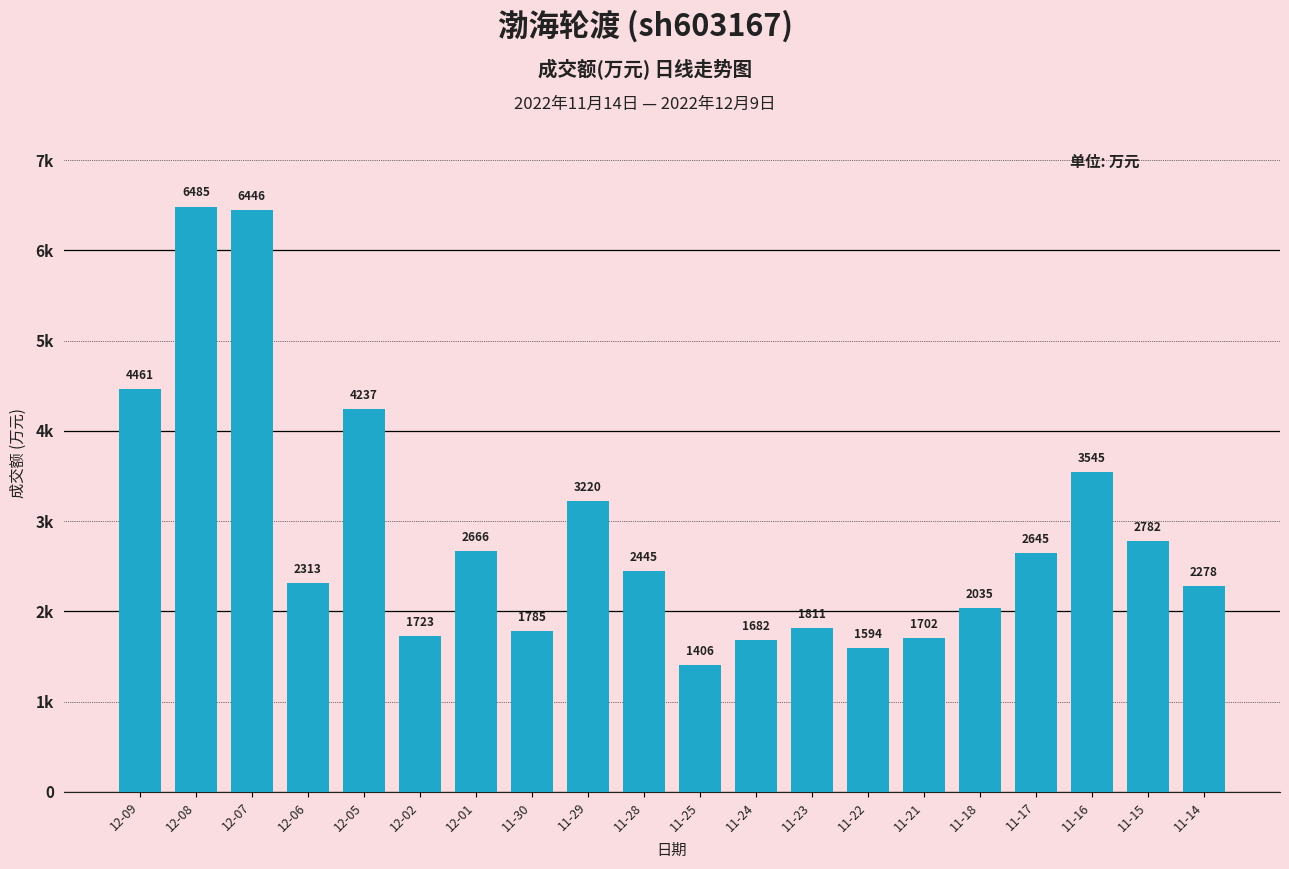

Are the bars horizontal?

No